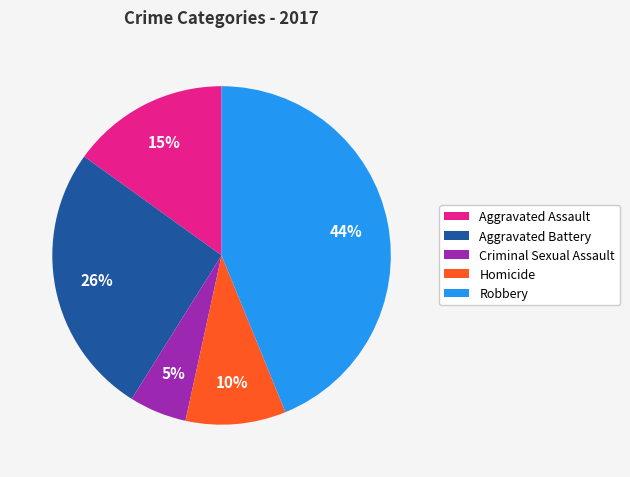

Is there any slice that represents more than half of the pie?

No